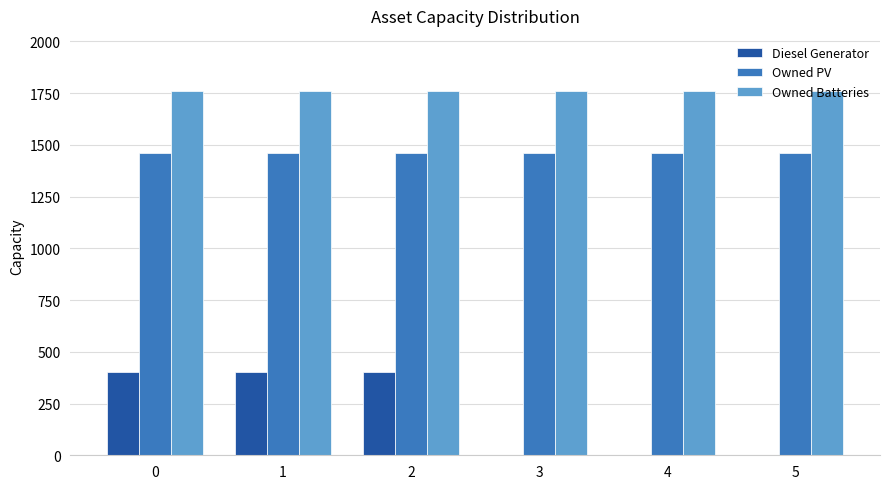

Reading left to right, transcribe all the data shown in this chart.

Diesel Generator: 400	400	400	0	0	0
Owned PV: 1461	1461	1461	1461	1461	1461
Owned Batteries: 1762	1762	1762	1762	1762	1762